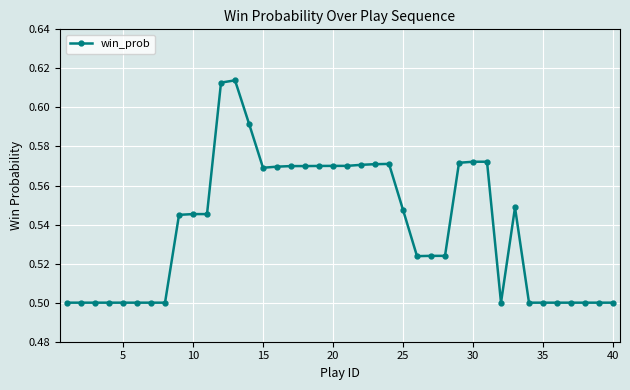

What is the sum of all values?

21.5